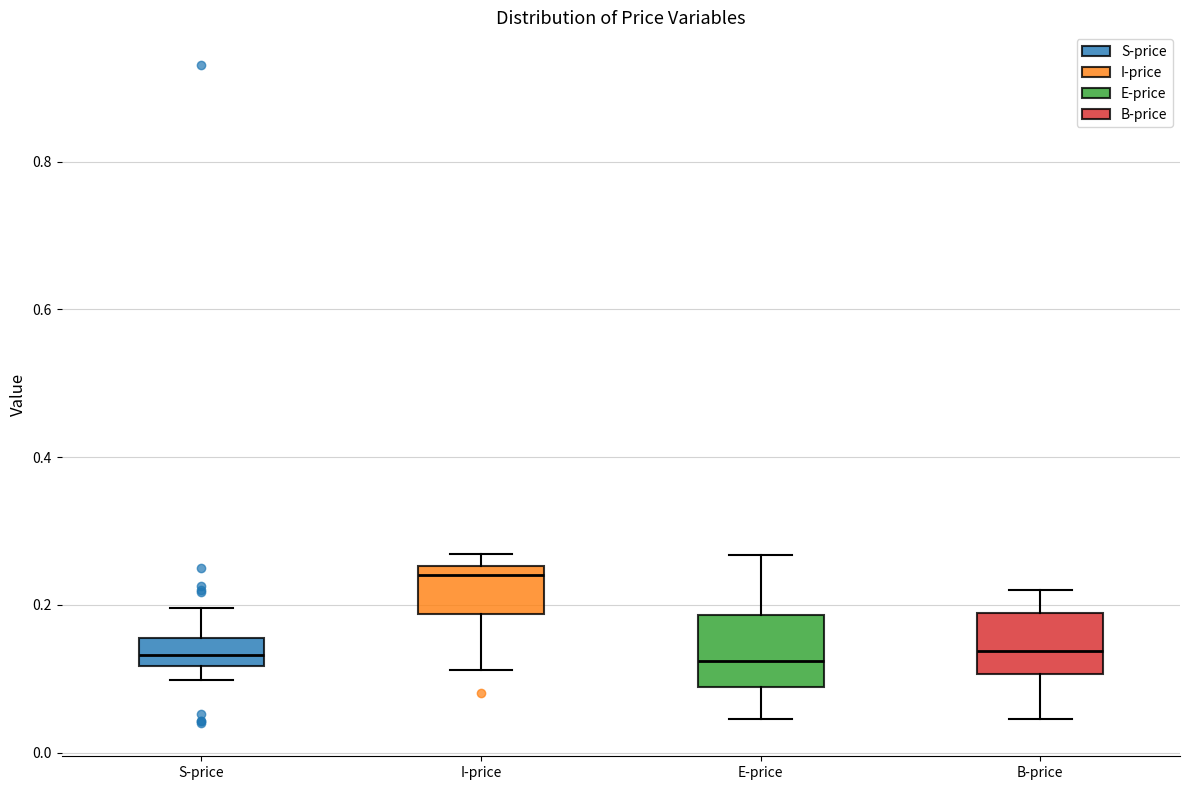

Reading left to right, read every box against the y-axis: the position of its median line, the range the box covers, and the ends of its whiskers. The values are not printed on the chart, so give them approximately, as read against the axis.

S-price: median 0.14, box 0.12 to 0.16, whiskers 0.10 to 0.20
I-price: median 0.24, box 0.18 to 0.26, whiskers 0.12 to 0.26 (just above the box's upper edge)
E-price: median 0.12, box 0.08 to 0.18, whiskers 0.04 to 0.26
B-price: median 0.14, box 0.10 to 0.18, whiskers 0.04 to 0.22